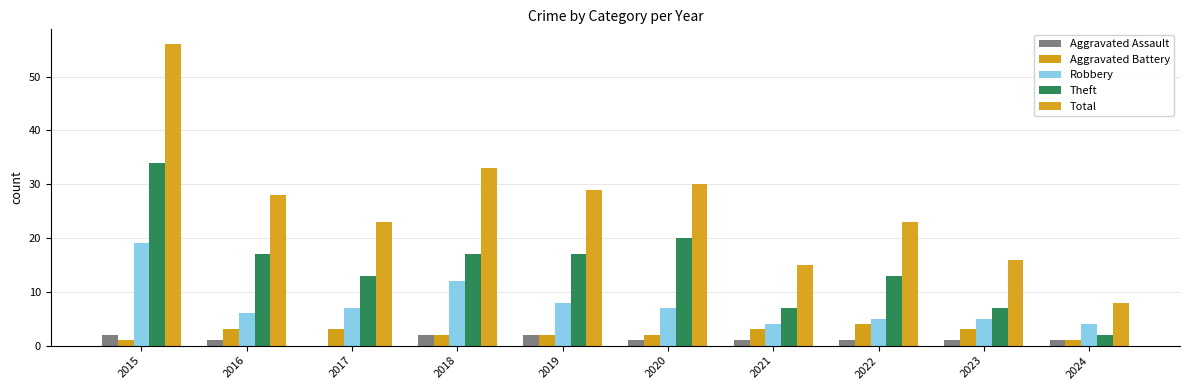

The value of Aggravated Assault at 2020 is 1. True or false?

True